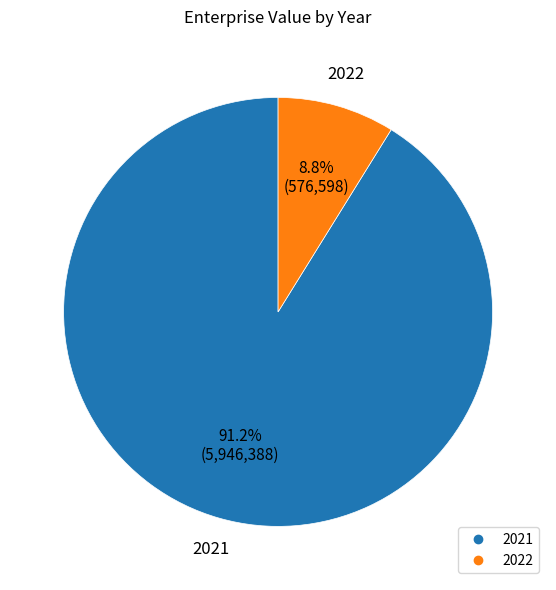

The 2021 slice represents 84% of the pie. True or false?

False